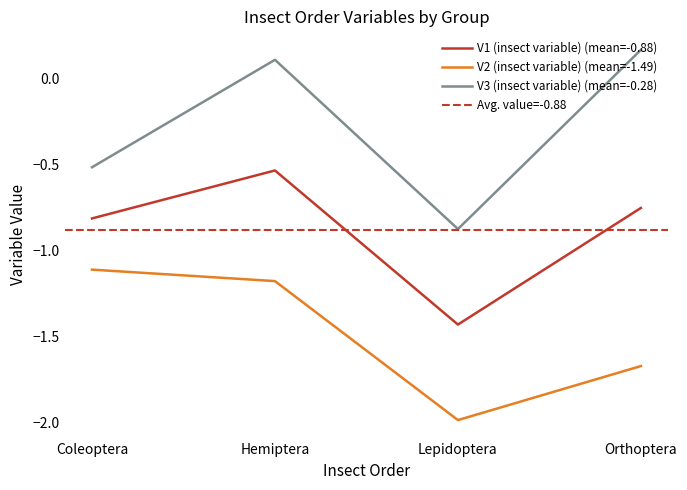

Which has a higher value, Hemiptera or Coleoptera?

Hemiptera